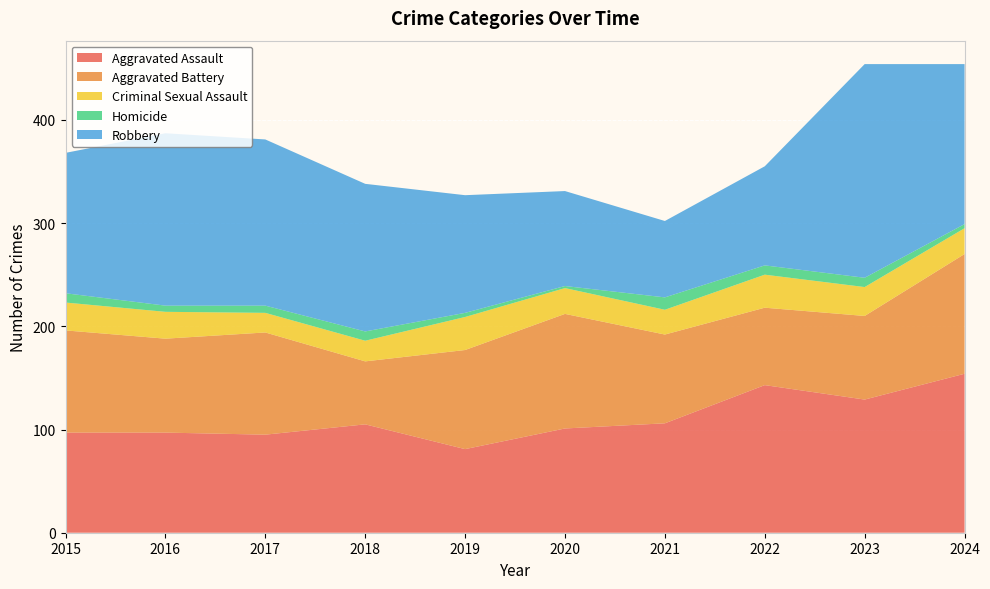

Reading left to right, transcribe all the data shown in this chart.

Aggravated Assault: 2015=97	2016=97	2017=95	2018=105	2019=81	2020=101	2021=106	2022=143	2023=129	2024=154
Aggravated Battery: 2015=99	2016=91	2017=99	2018=61	2019=96	2020=111	2021=86	2022=75	2023=81	2024=116
Criminal Sexual Assault: 2015=27	2016=26	2017=19	2018=20	2019=32	2020=25	2021=24	2022=32	2023=28	2024=25
Homicide: 2015=9	2016=6	2017=7	2018=9	2019=4	2020=2	2021=12	2022=9	2023=9	2024=4
Robbery: 2015=136	2016=167	2017=161	2018=143	2019=114	2020=92	2021=74	2022=96	2023=207	2024=155